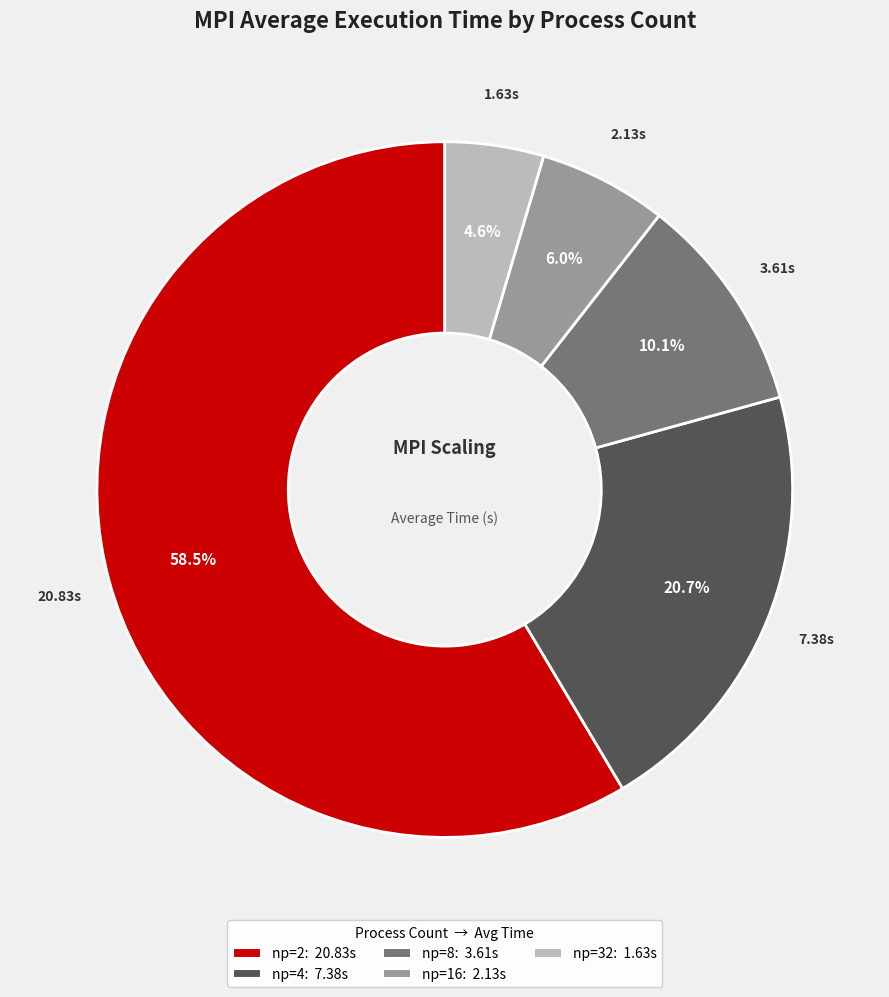

Is the sum of np=32 and np=8 greater than half?

No